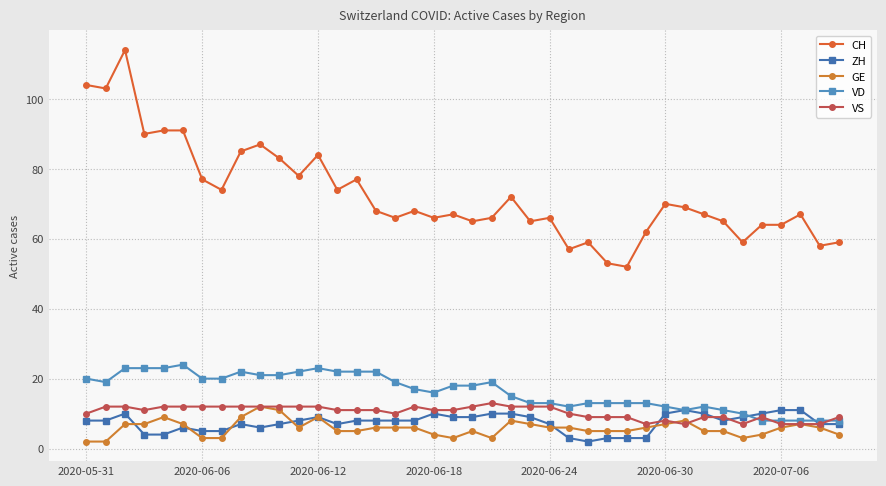

How many ZH values are between 6 and 10?

28